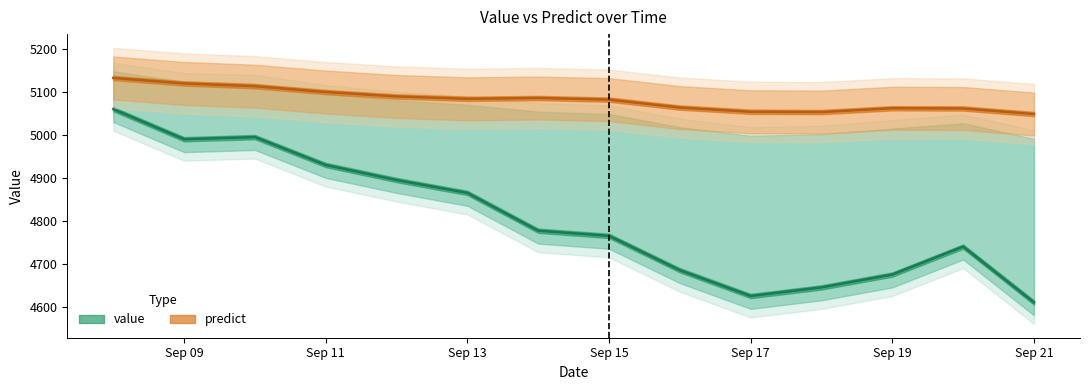

Rank the categories by predict value from highest to lowest.

1983-09-08, 1983-09-09, 1983-09-10, 1983-09-11, 1983-09-12, 1983-09-14, 1983-09-13, 1983-09-15, 1983-09-16, 1983-09-19, 1983-09-20, 1983-09-17, 1983-09-18, 1983-09-21